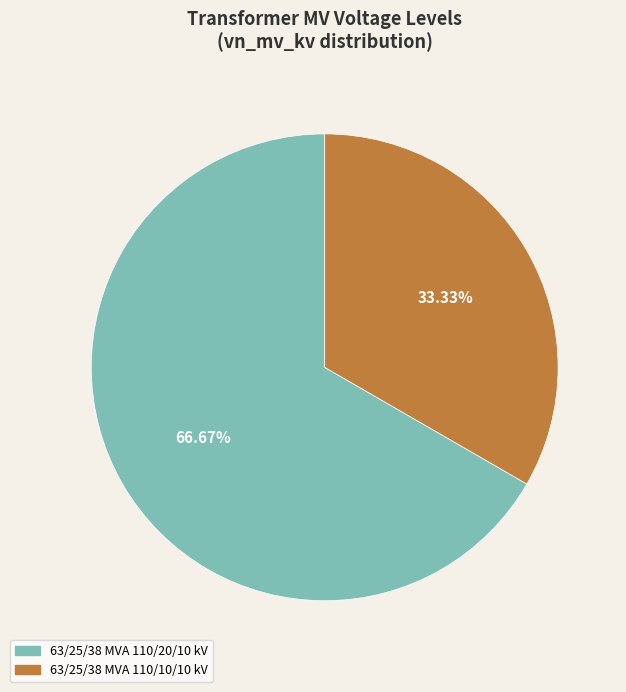

To the nearest percent, what is the average slice percentage?

50%